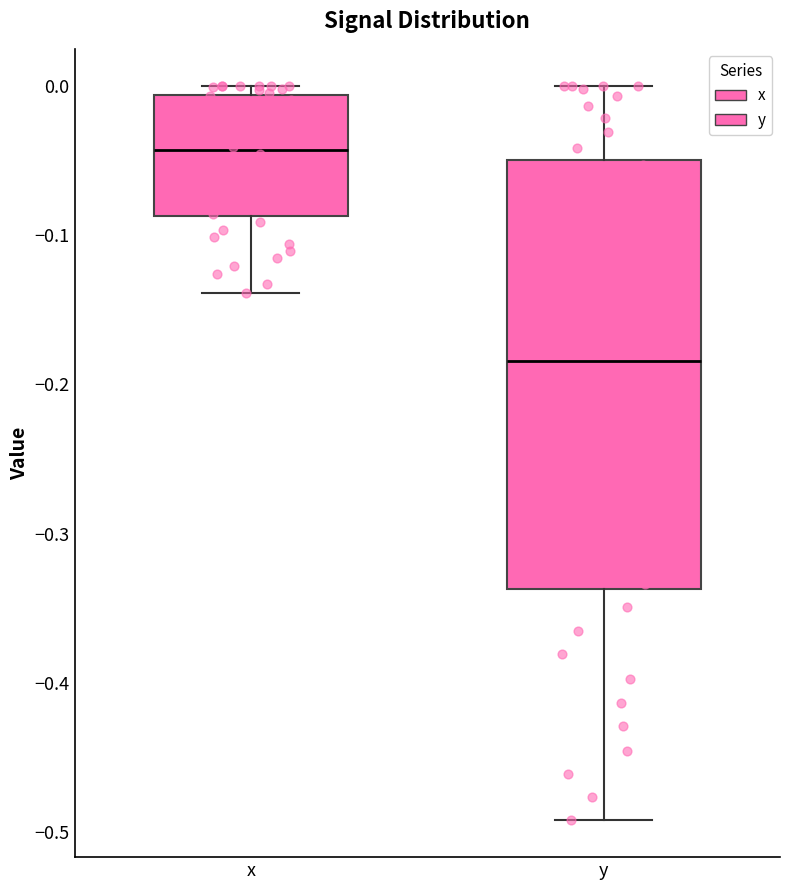

Comparing the boxes themselves (not the whiskers), which one is the tallest?

y